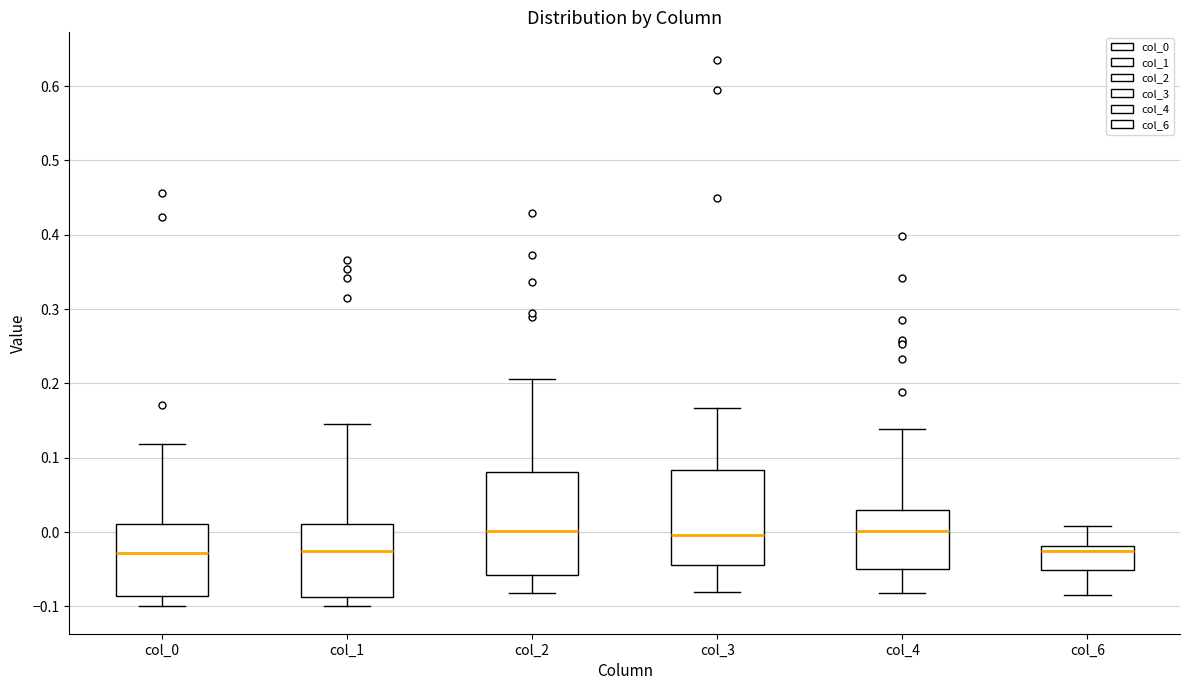

Reading left to right, read every box against the y-axis: the position of its median line, the range the box covers, and the ends of its whiskers. The values are not printed on the chart, so give them approximately, as read against the axis.

col_0: median -0.03, box -0.09 to 0.01, whiskers -0.10 to 0.12
col_1: median -0.03, box -0.09 to 0.01, whiskers -0.10 to 0.14
col_2: median 0.00, box -0.06 to 0.08, whiskers -0.08 to 0.21
col_3: median 0.00, box -0.04 to 0.08, whiskers -0.08 to 0.17
col_4: median 0.00, box -0.05 to 0.03, whiskers -0.08 to 0.14
col_6: median -0.03, box -0.05 to -0.02, whiskers -0.08 to 0.01